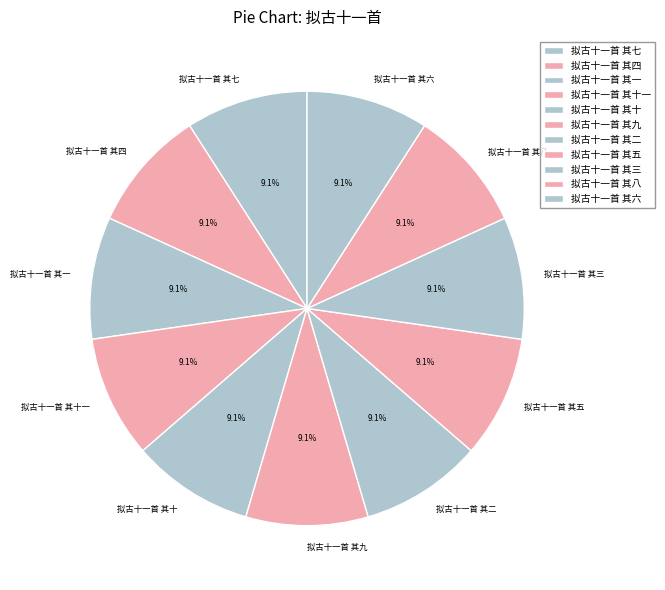

Is 拟古十一首 其十 the majority of the pie?

No